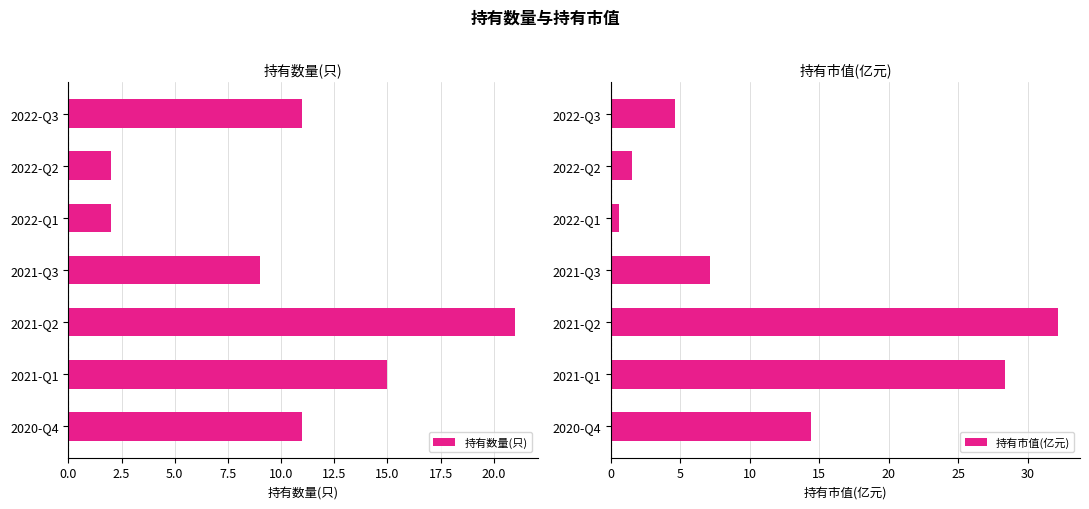

Reading left to right, extract all data points from this chart.

持有数量(只): 11.0	2.0	2.0	9.0	21.0	15.0	11.0
持有市值(亿元): 4.6	1.5	0.6	7.1	32.1	28.3	14.4